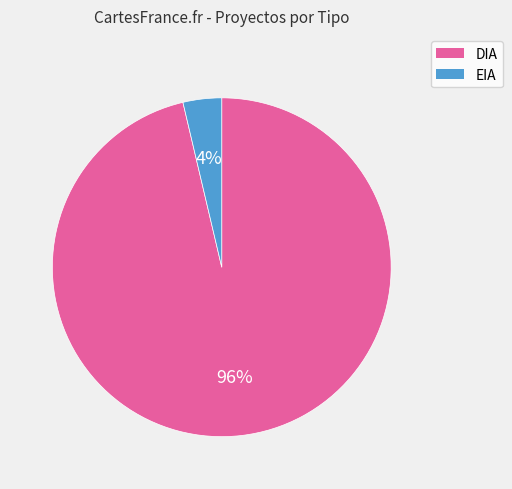

Which slice is the largest?

DIA